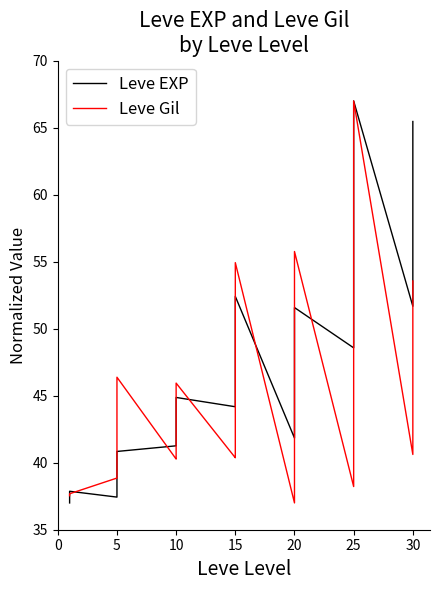

Which series has the largest total across all categories?

Leve EXP